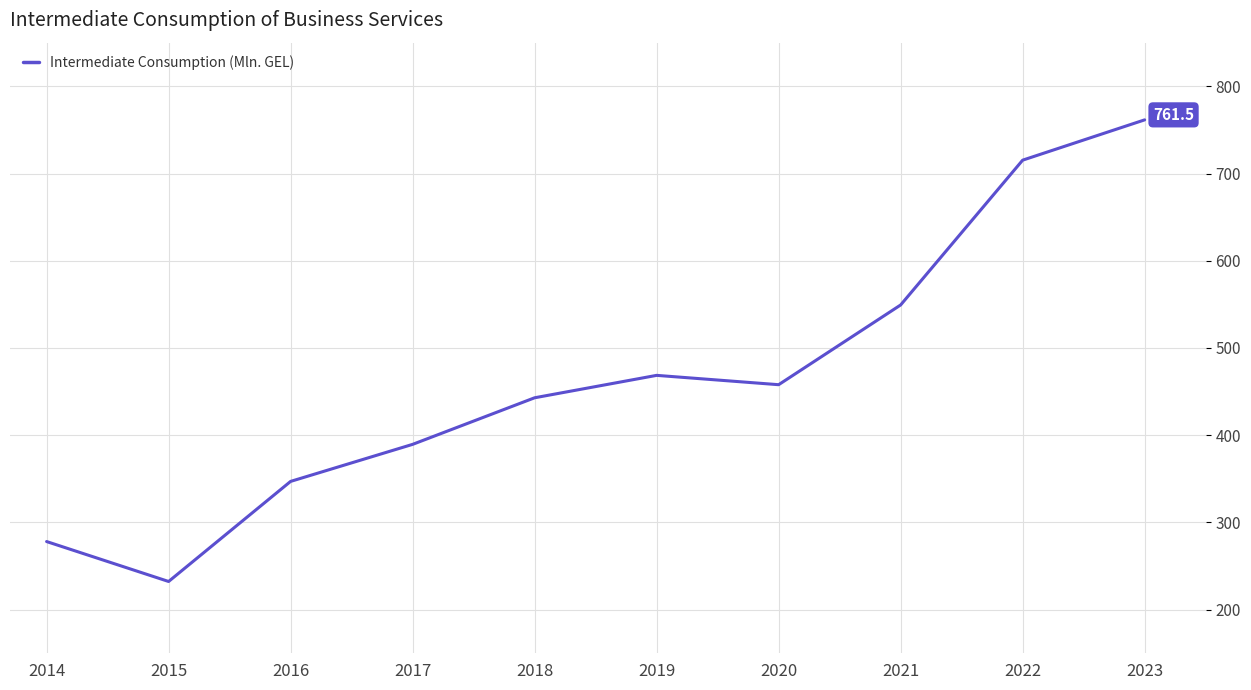

What is the change in value from 2020 to 2023?

+303.6